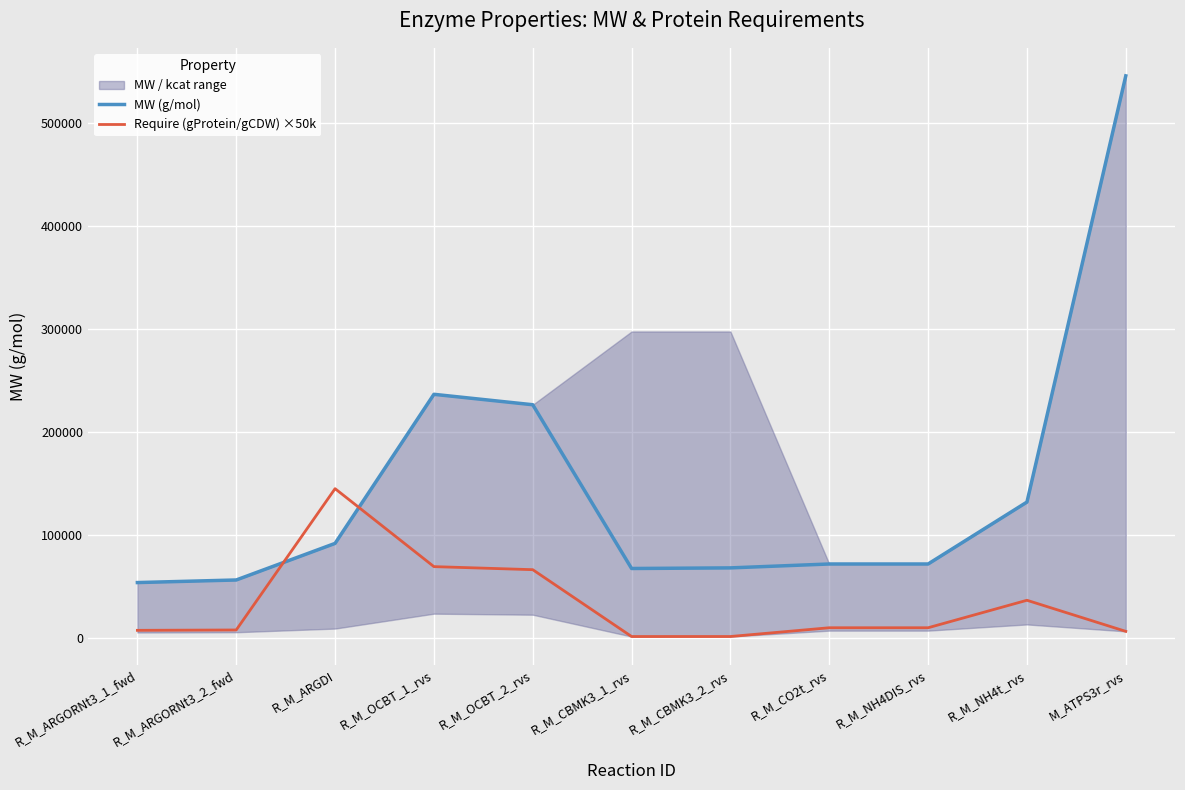

The MW (g/mol) series shows 236805.6 at R_M_OCBT_1_rvs. True or false?

True